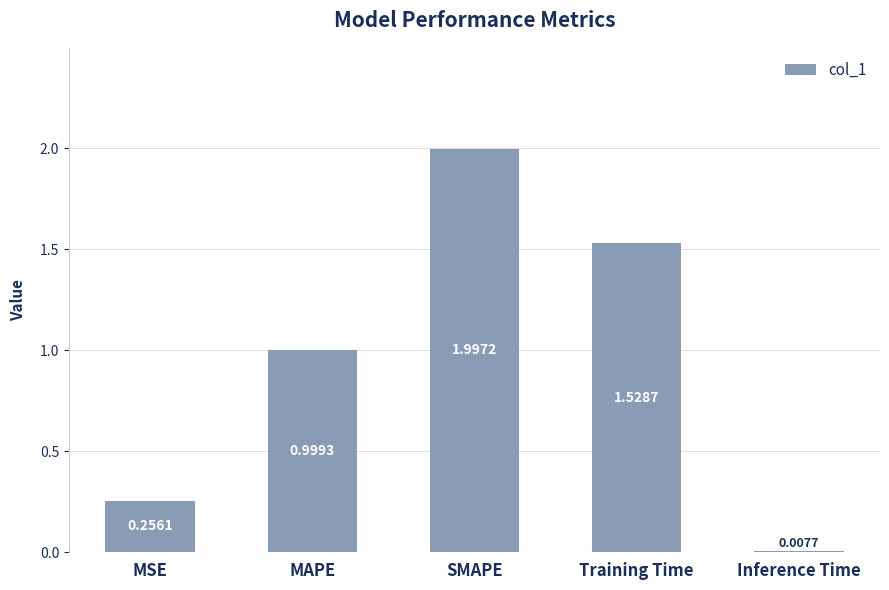

What is the change in value from MSE to MAPE?

+0.7